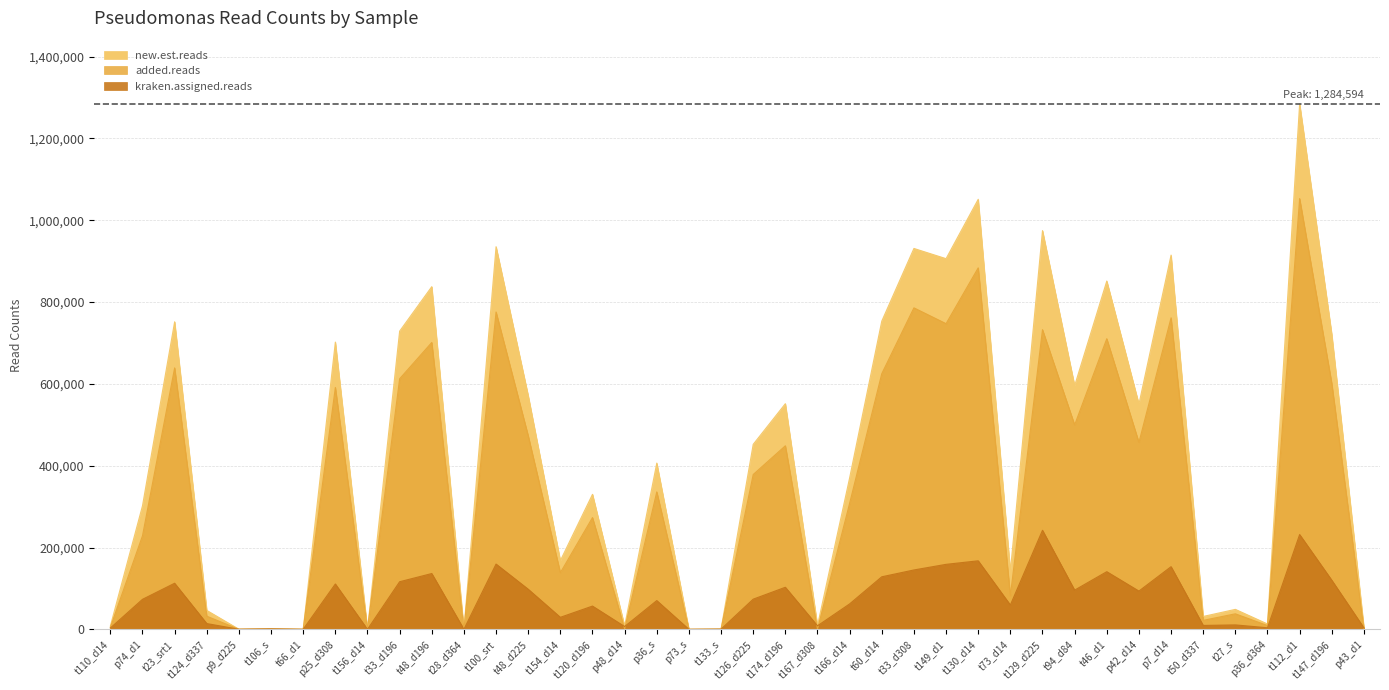

How many series are shown in this chart?

3